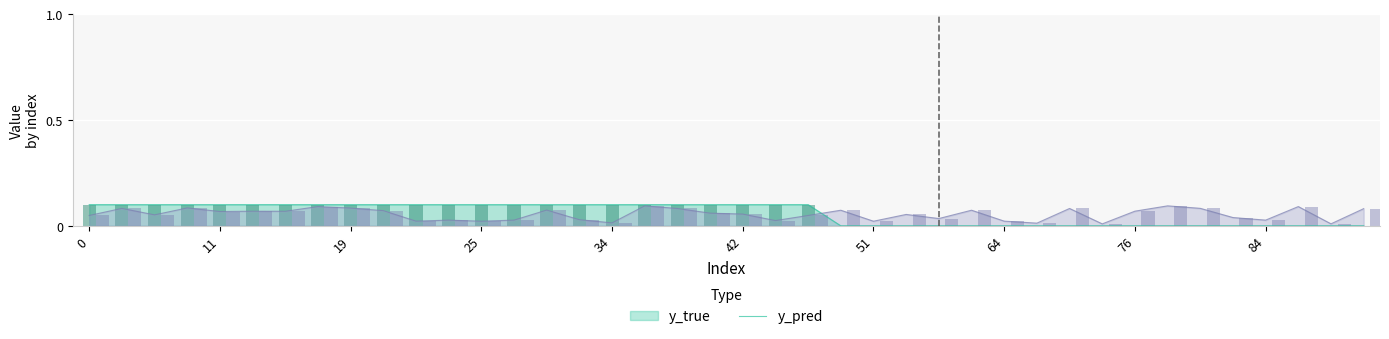

Does the chart contain stacked bars?

No